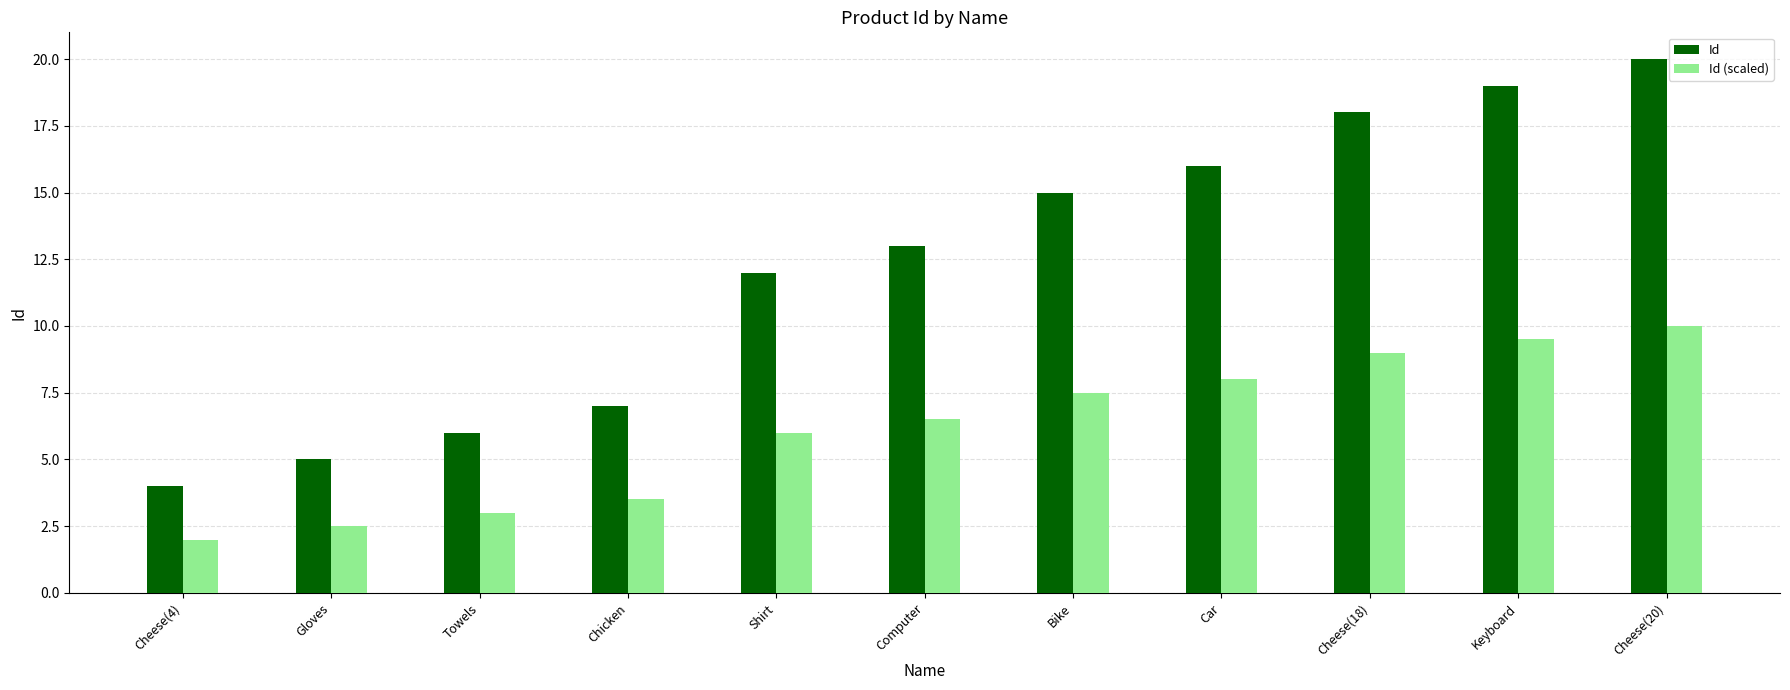

Is it true that Id equals 13.0 at Cheese(20)?

False